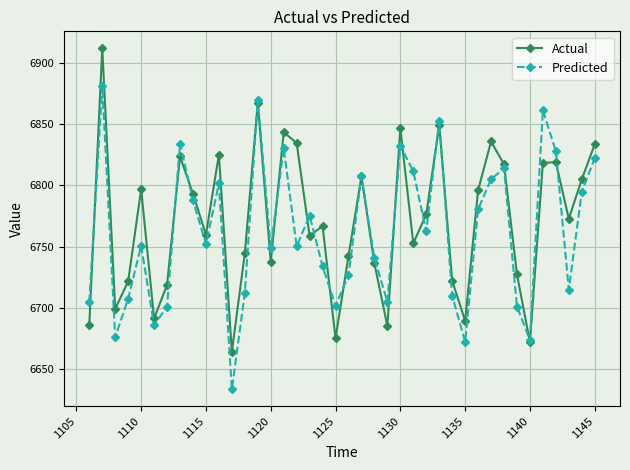

How many lines are shown in the chart?

2